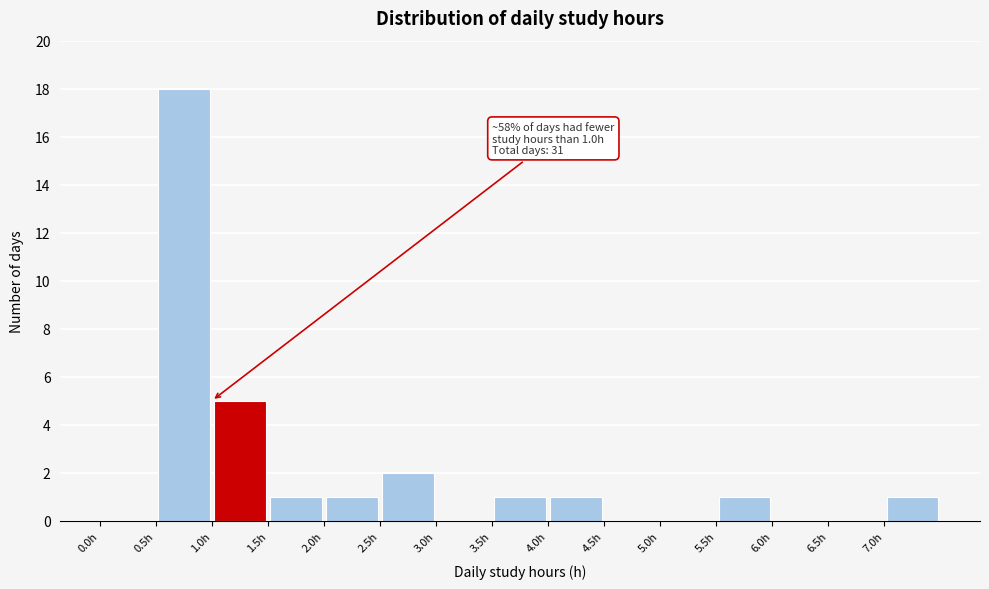

Which range on the x-axis has the tallest bar?

0.5 to 1.0